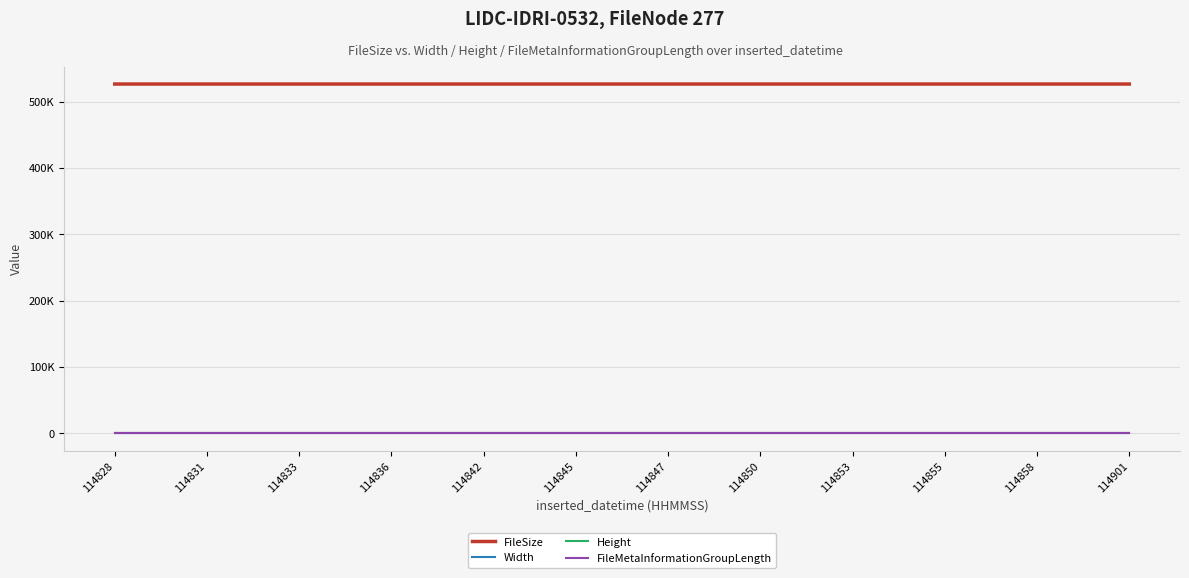

Rank the series by their maximum value, from highest to lowest.

FileSize, Width, Height, FileMetaInformationGroupLength